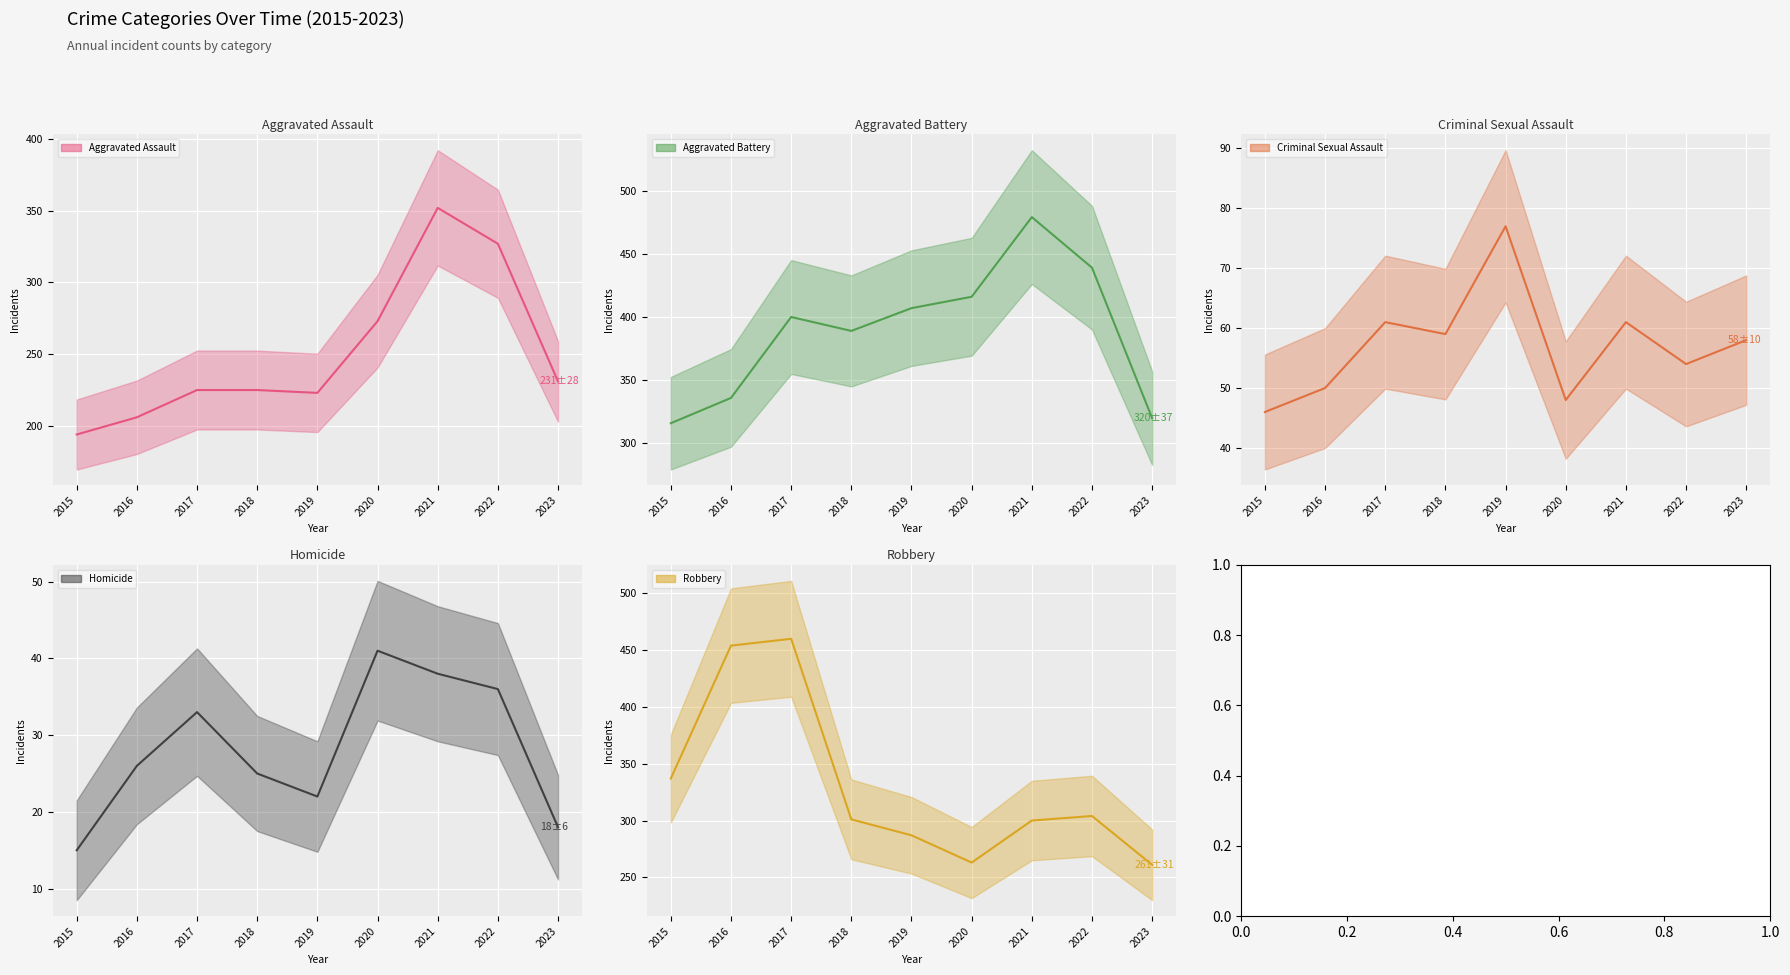

Reading left to right, what are all the values shown in this chart?

Aggravated Assault (line): 194	206	225	225	223	273	352	327	231
Aggravated Battery (line): 316	336	400	389	407	416	479	439	320
Criminal Sexual Assault (line): 46	50	61	59	77	48	61	54	58
Homicide (line): 15	26	33	25	22	41	38	36	18
Robbery (line): 337	454	460	301	287	263	300	304	261